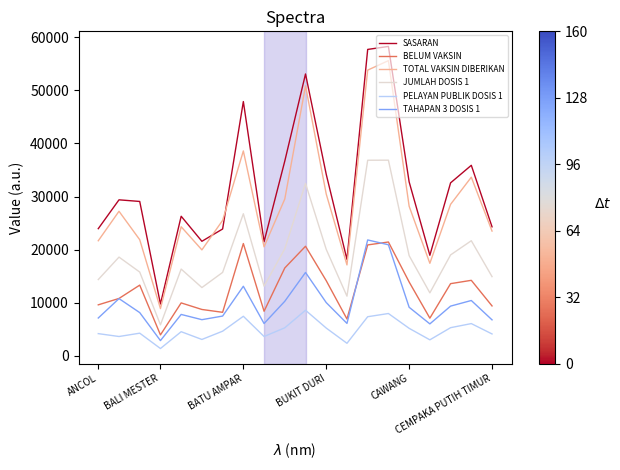

True or false: TAHAPAN 3 DOSIS 1 and JUMLAH DOSIS 1 intersect in this chart.

False